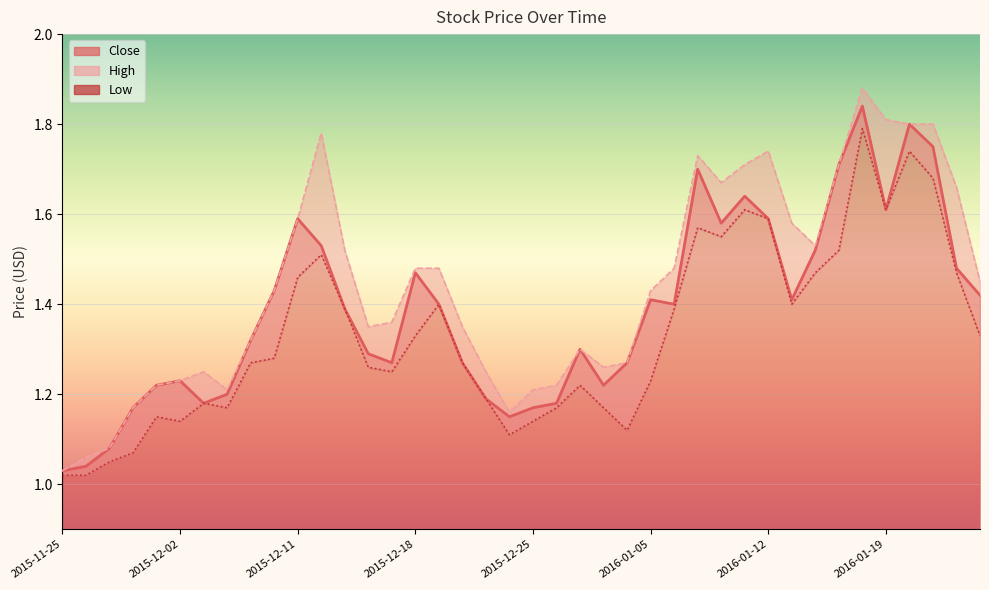

Which has a higher value, 36 or 39?

36